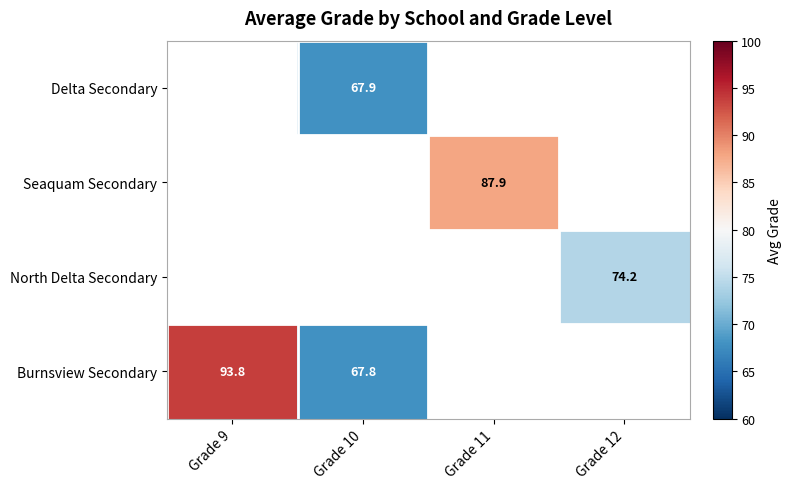

What is the difference between the highest and lowest values at Grade 10?

0.1